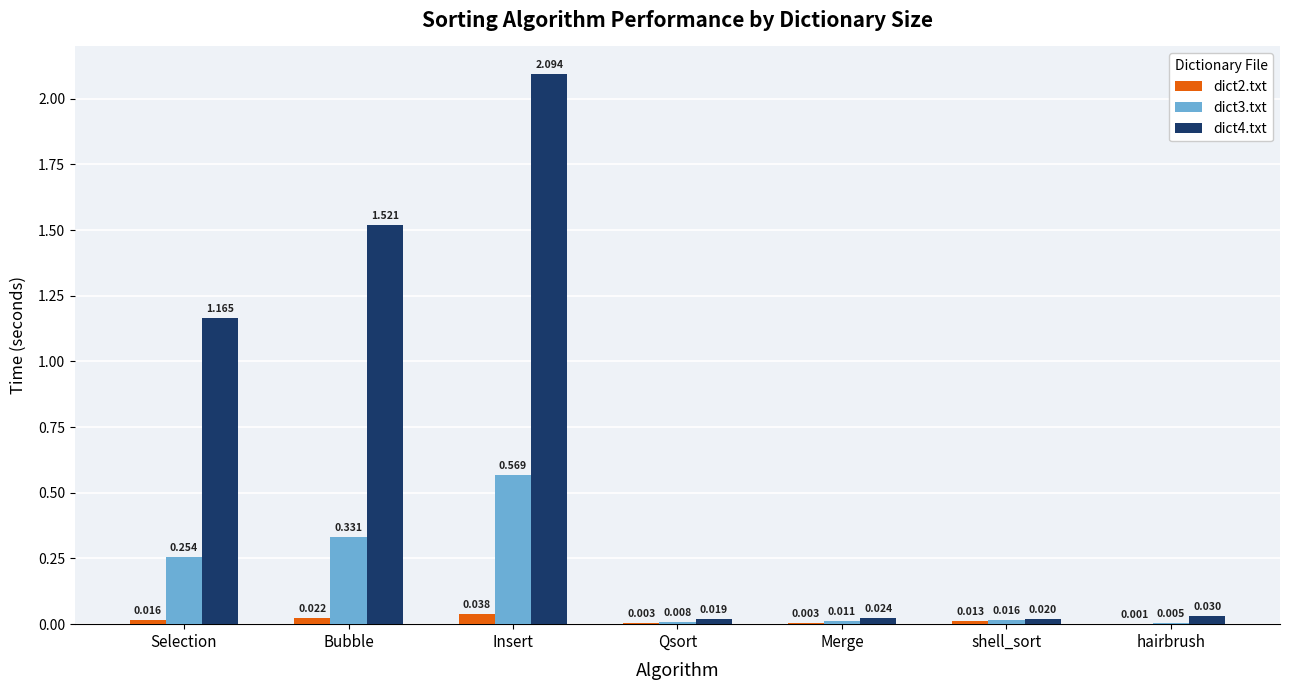

At which category is the sum across all series the highest?

Insert